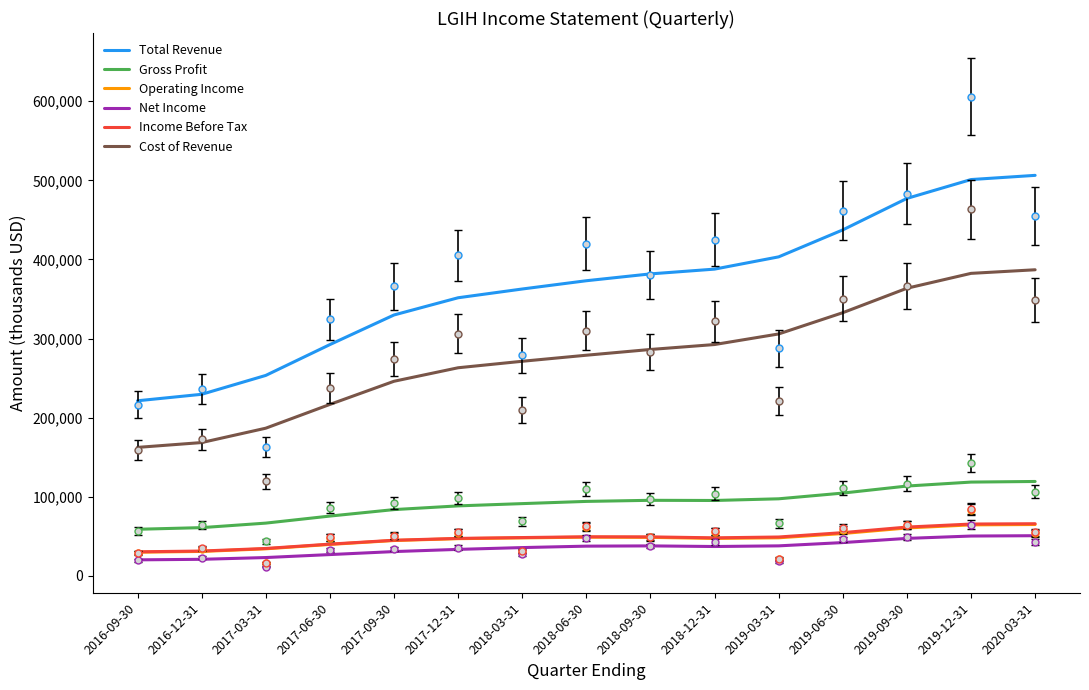

True or false: Gross Profit has a value of 148978 at 2018-03-31.

False